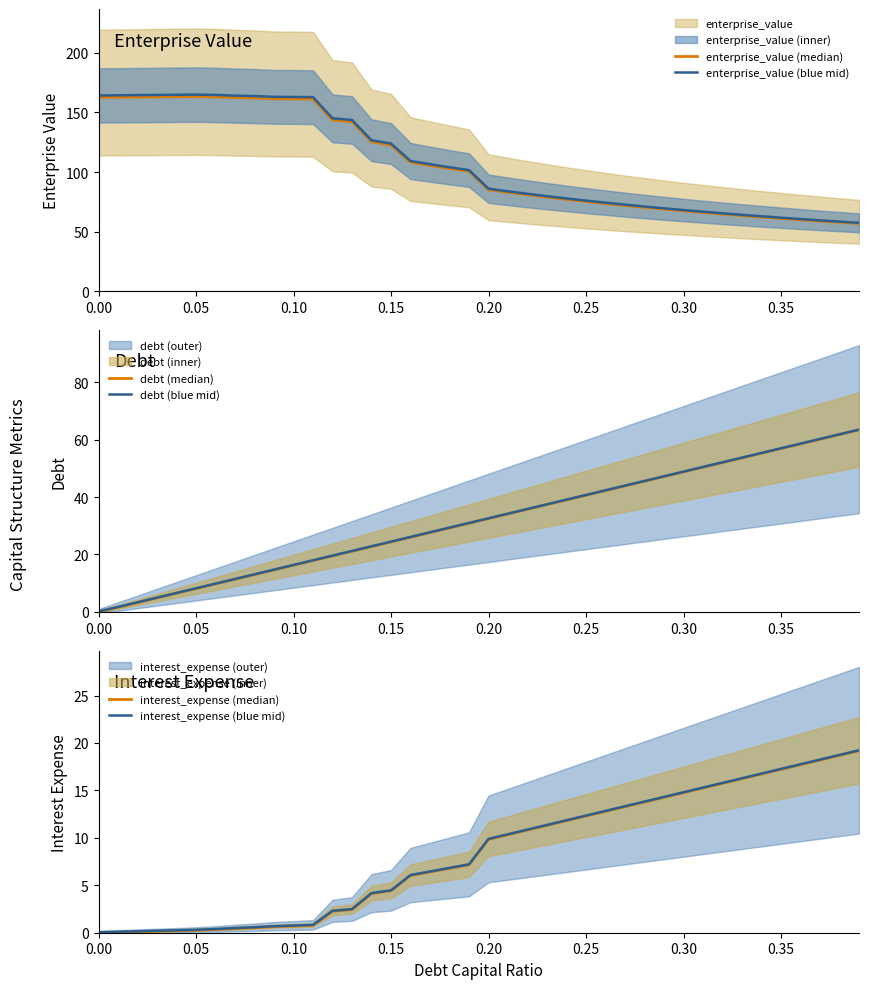

Read the interest_expense (median) value at 0.15.

4.4